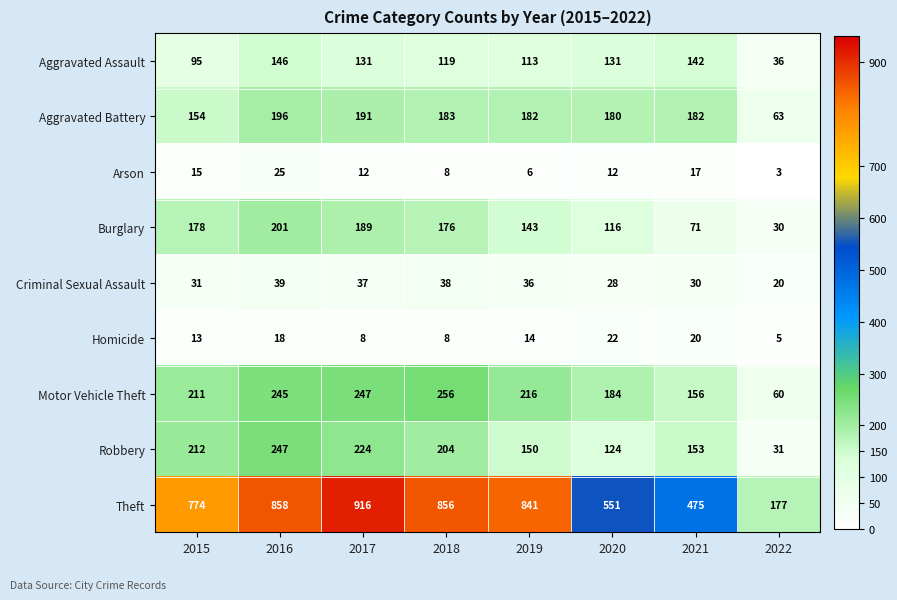

What is the spread (max minus min) of values at 2021?

458